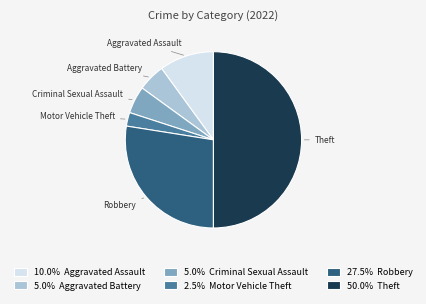

Between Aggravated Assault and Motor Vehicle Theft, which is larger?

Aggravated Assault